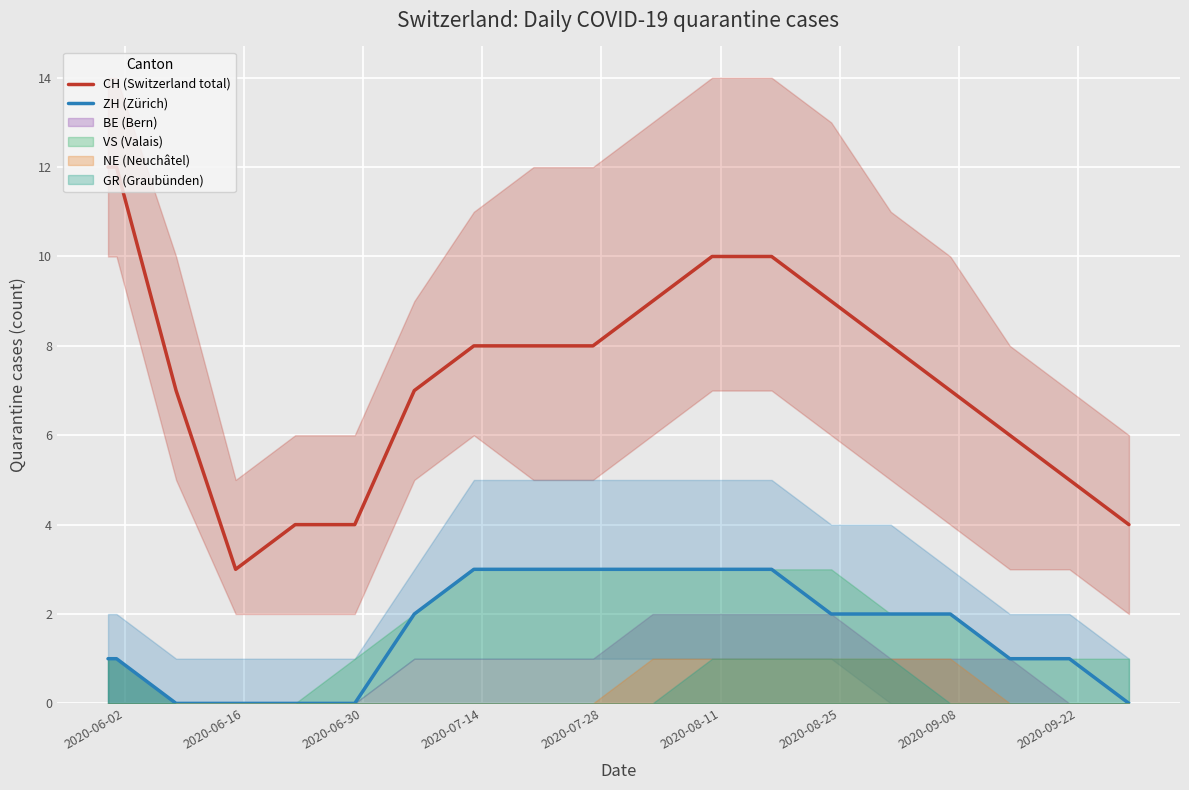

True or false: CH (Switzerland total) has more than 2 interior local peaks.

False